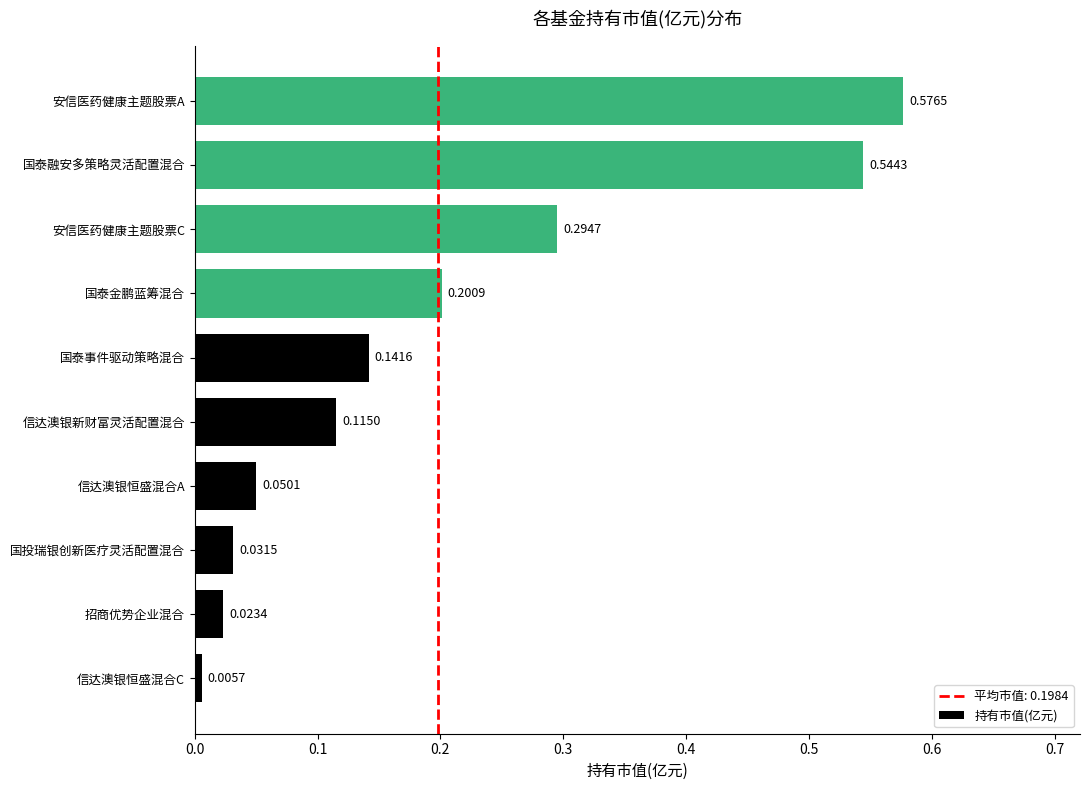

List the labels in order of value, smallest first.

信达澳银恒盛混合C, 招商优势企业混合, 国投瑞银创新医疗灵活配置混合, 信达澳银恒盛混合A, 信达澳银新财富灵活配置混合, 国泰事件驱动策略混合, 国泰金鹏蓝筹混合, 安信医药健康主题股票C, 国泰融安多策略灵活配置混合, 安信医药健康主题股票A